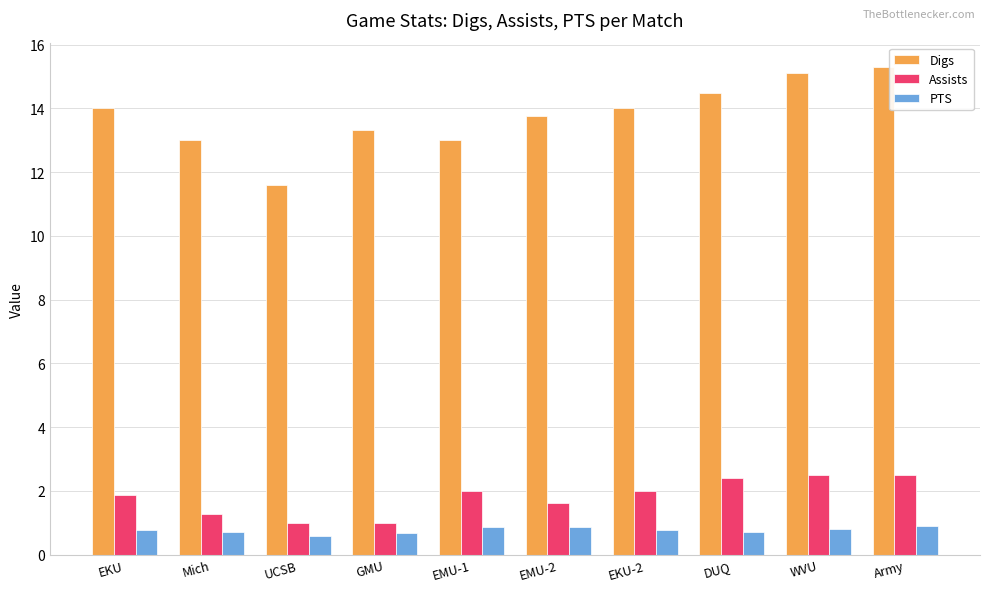

What is the difference between the maximum and second lowest values in the Assists series?

1.5